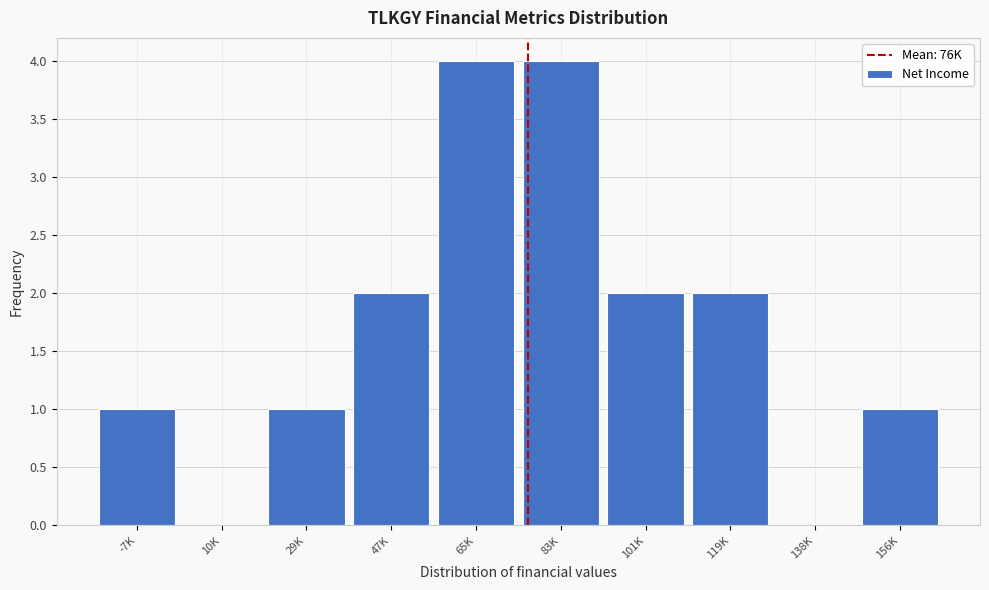

Reading left to right, what are all the values shown in this chart?

-7K=1	10K=0	29K=1	47K=2	65K=4	83K=4	101K=2	119K=2	138K=0	156K=1